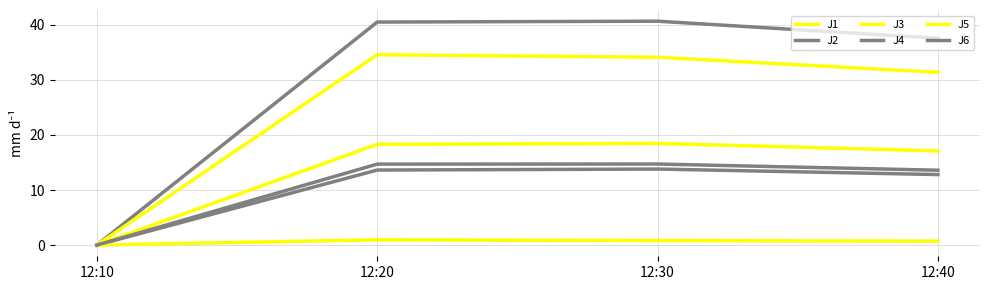

Where does the J4 series first go above 40?

12:20